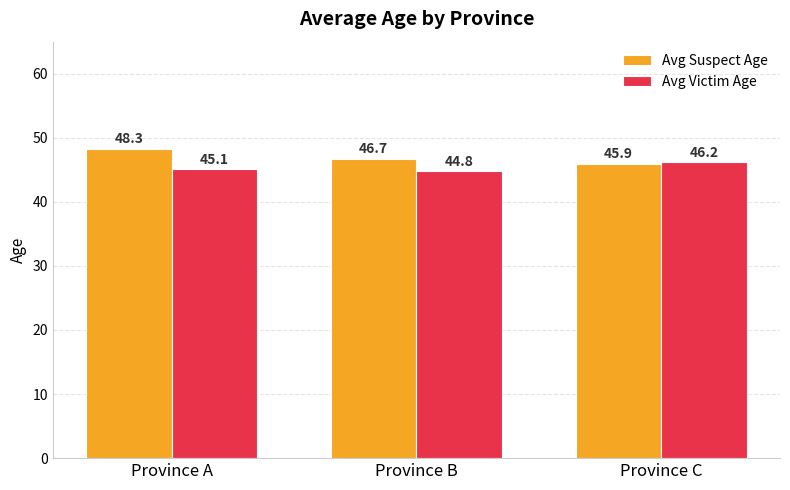

At how many categories does at least one series exceed 44?

3